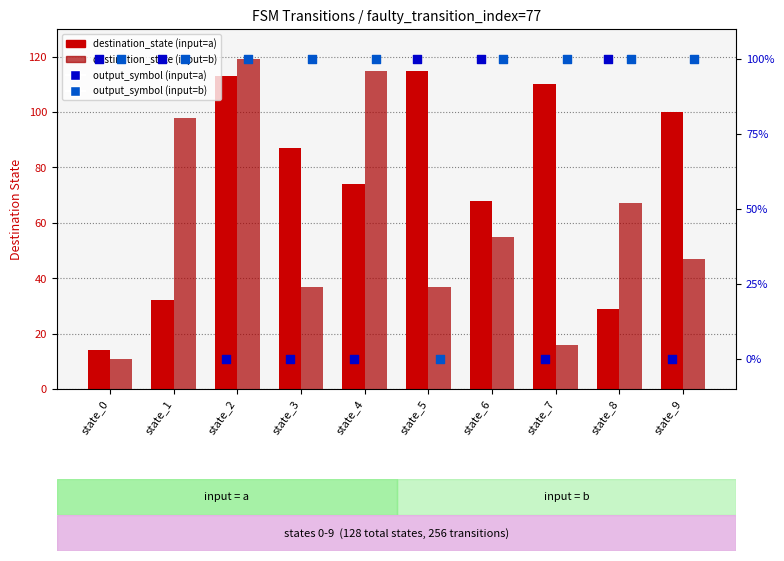

Which series has the widest spread of Y values?

destination_state (input=b)